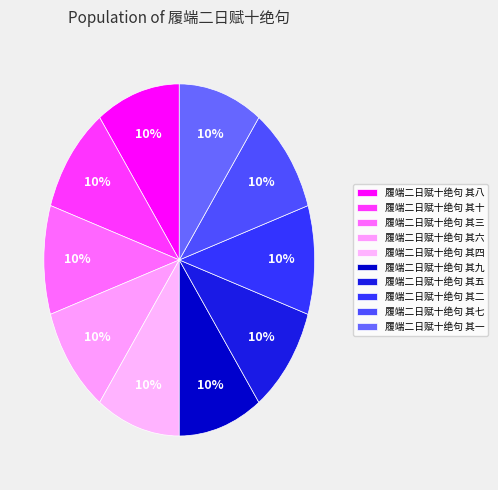

Rank the categories by value from lowest to highest.

履端二日赋十绝句 其一, 履端二日赋十绝句 其二, 履端二日赋十绝句 其三, 履端二日赋十绝句 其四, 履端二日赋十绝句 其五, 履端二日赋十绝句 其六, 履端二日赋十绝句 其七, 履端二日赋十绝句 其八, 履端二日赋十绝句 其九, 履端二日赋十绝句 其十